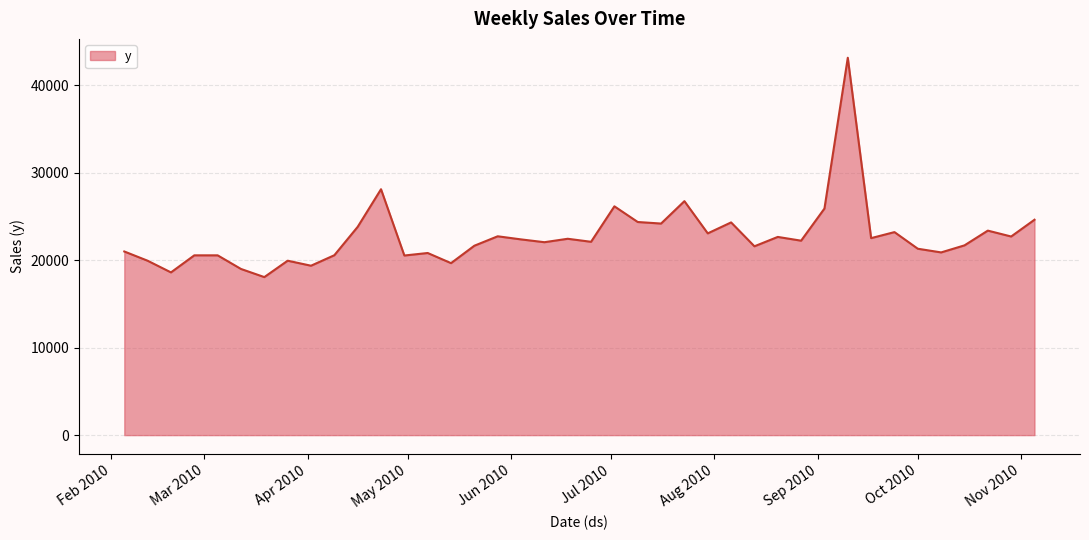

How many categories are shown in the chart?

40